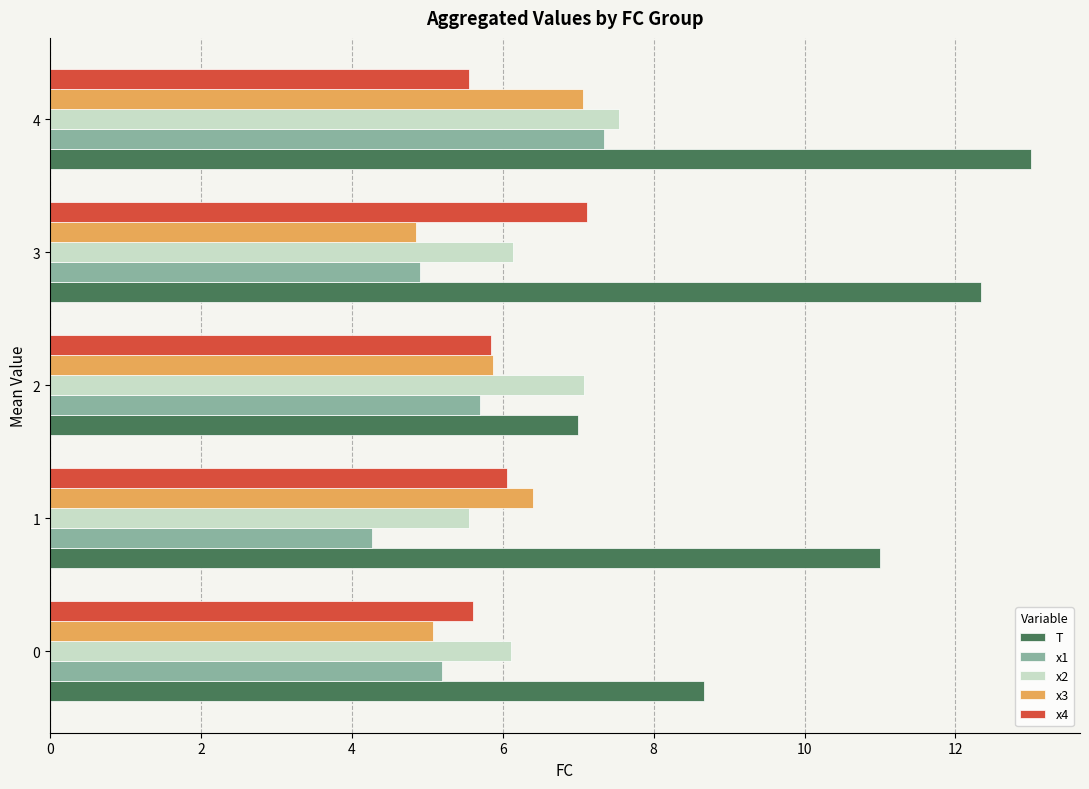

What is the difference between the highest and lowest values at 4?

7.4